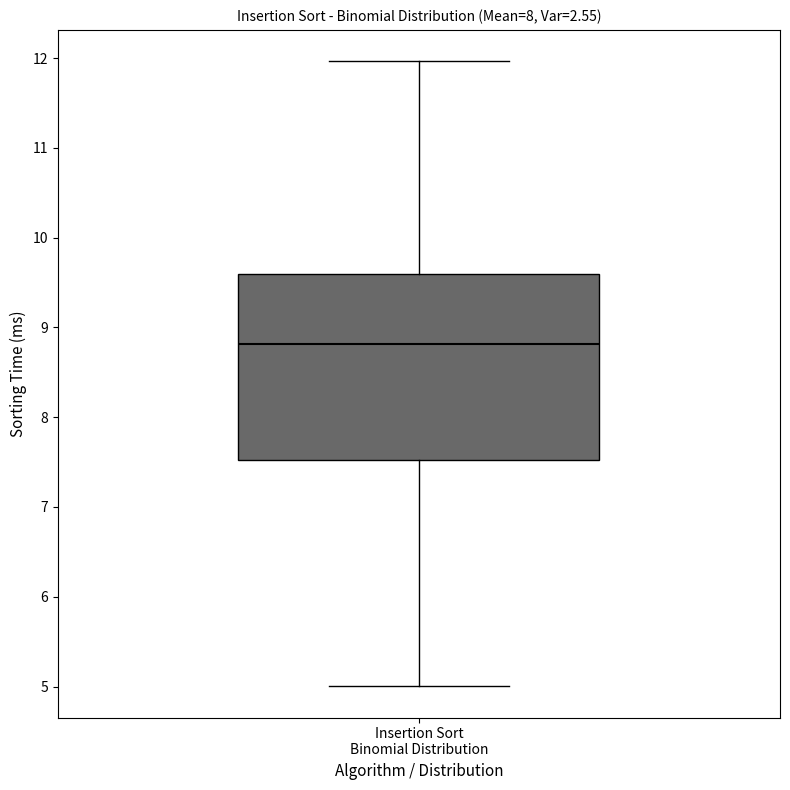

Read this box plot against the y-axis: the position of the median line, the range covered by the box, and the ends of both whiskers. The values are not printed on the chart, so give them approximately, as read against the axis.

median 8.8, box 7.5 to 9.6, whiskers 5.0 to 12.0